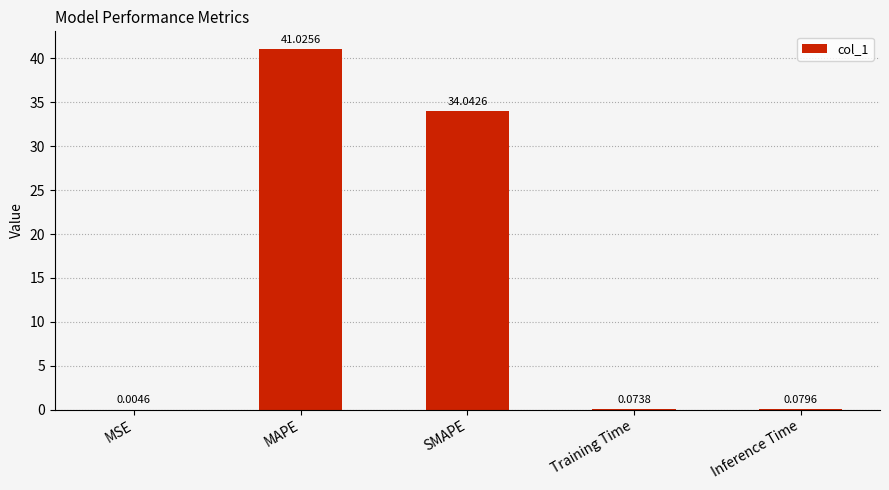

Which has a higher value, SMAPE or MSE?

SMAPE